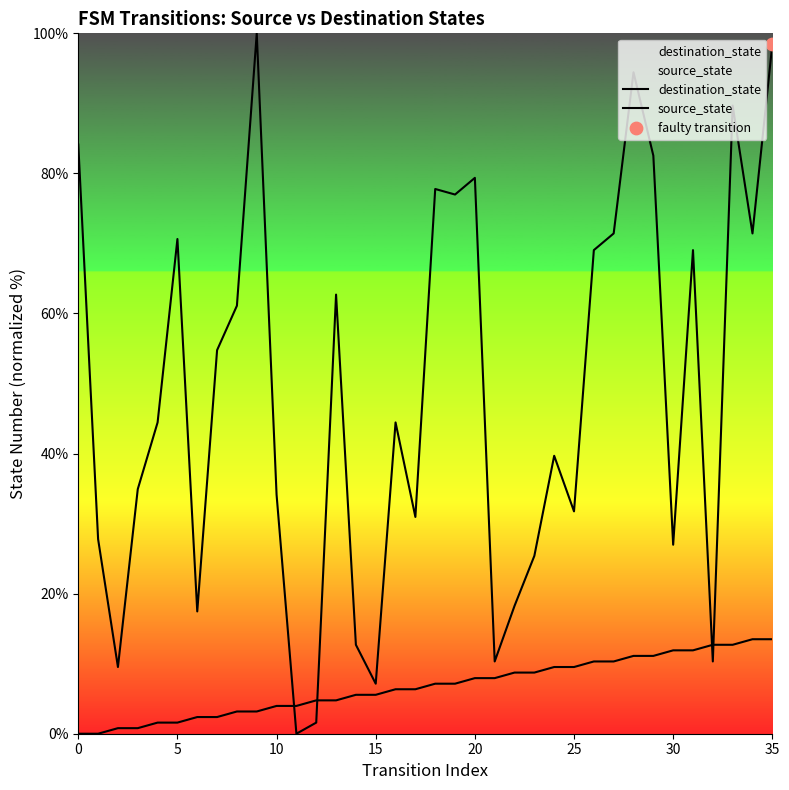

Which series contains the lowest Y value?

destination_state